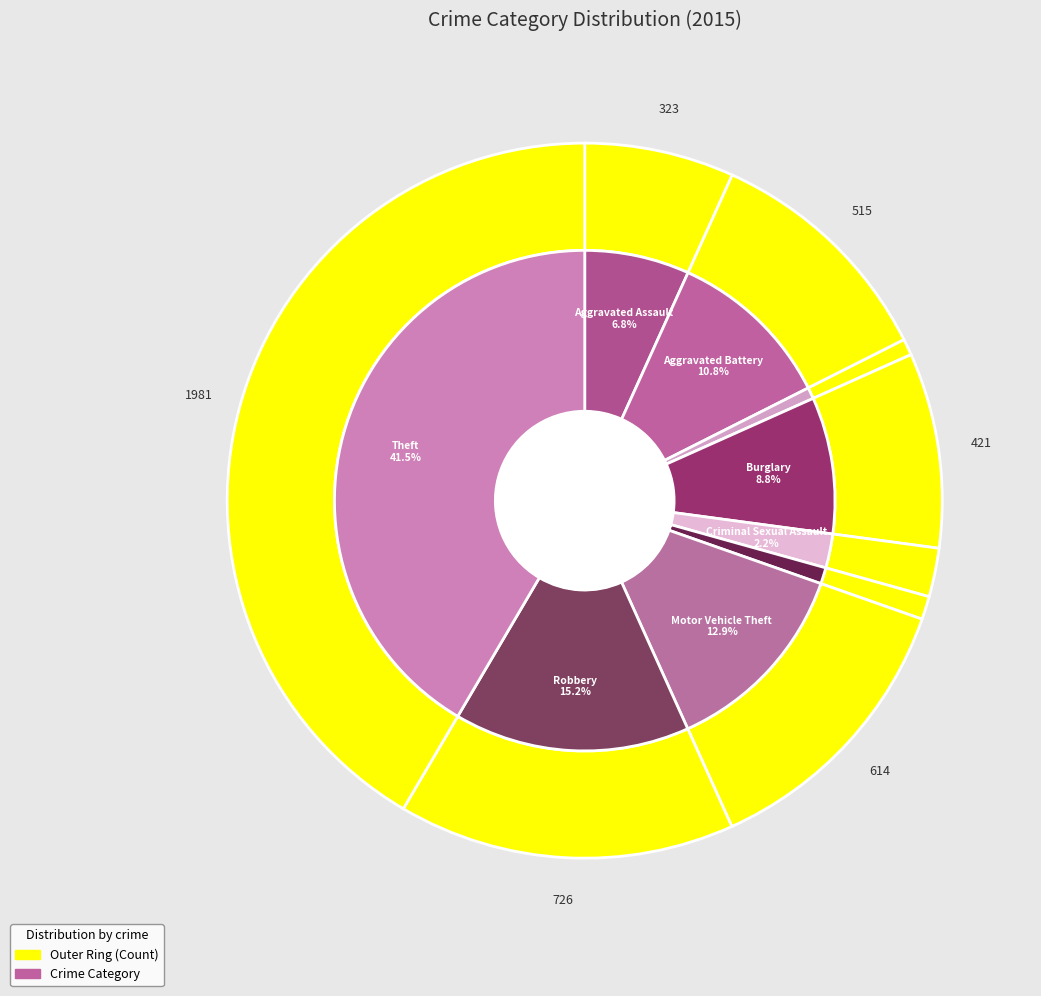

What percentage is the 5 slice, to the nearest percent?

1%